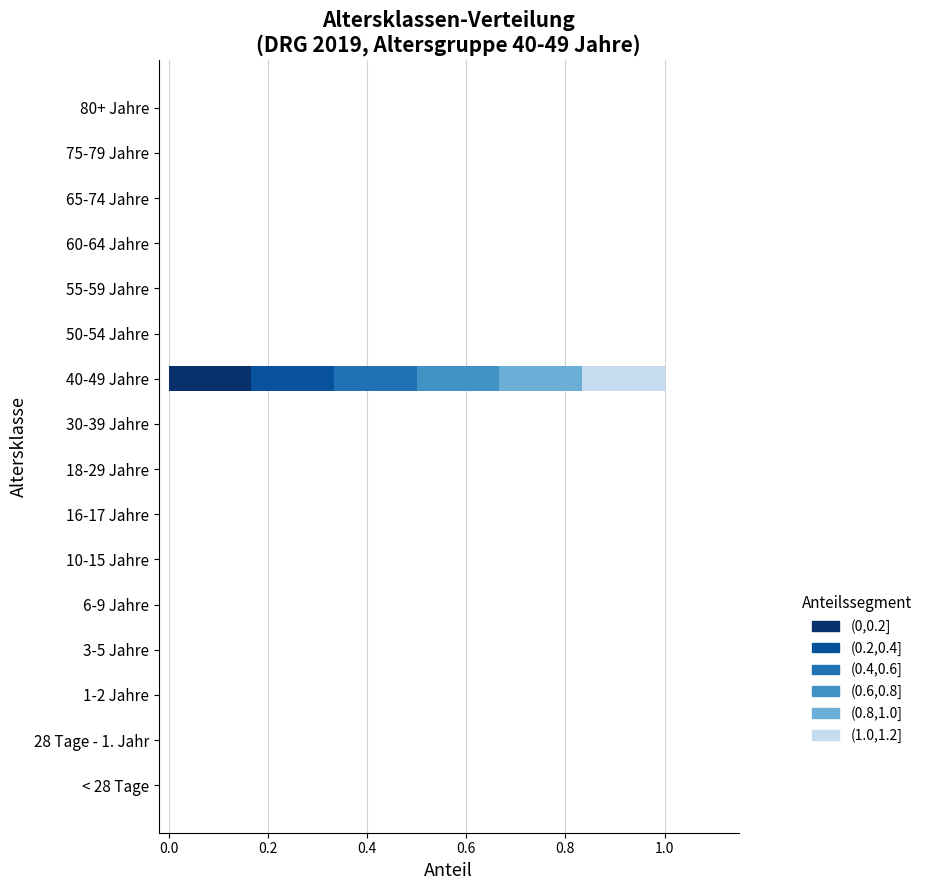

What is the total value across all series at 40-49 Jahre?

1.0